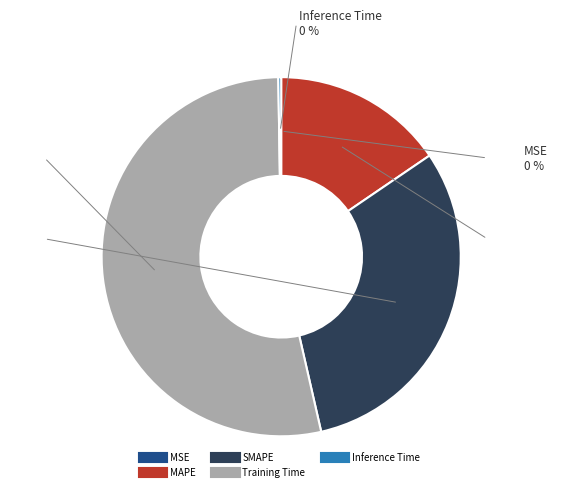

To the nearest percent, what is the average slice percentage?

20%